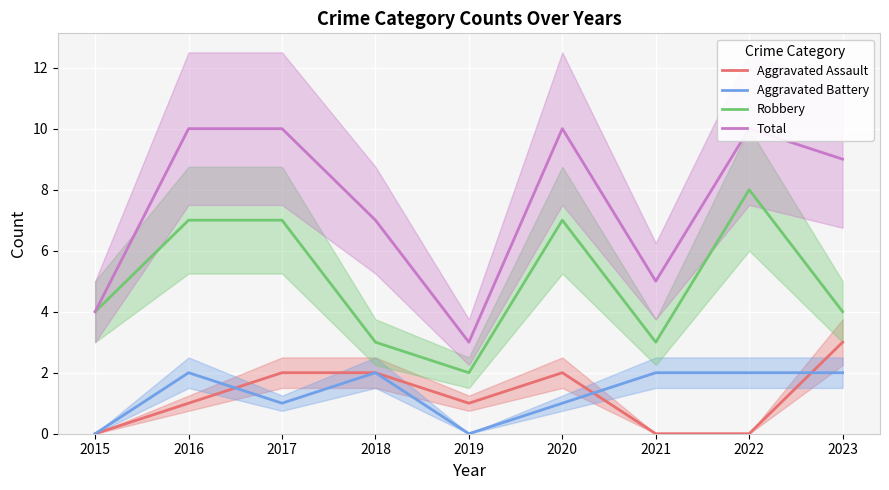

At how many categories does at least one series exceed 3?

8